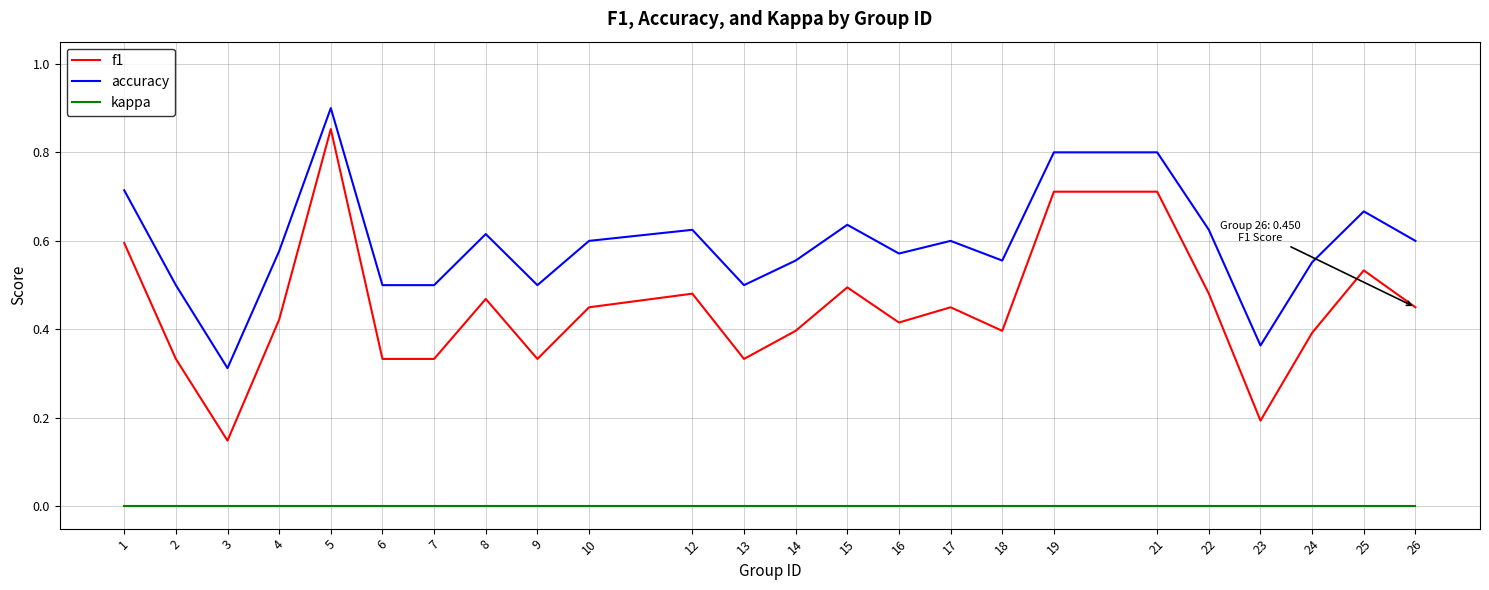

Rank the series by their maximum value, from highest to lowest.

accuracy, f1, kappa